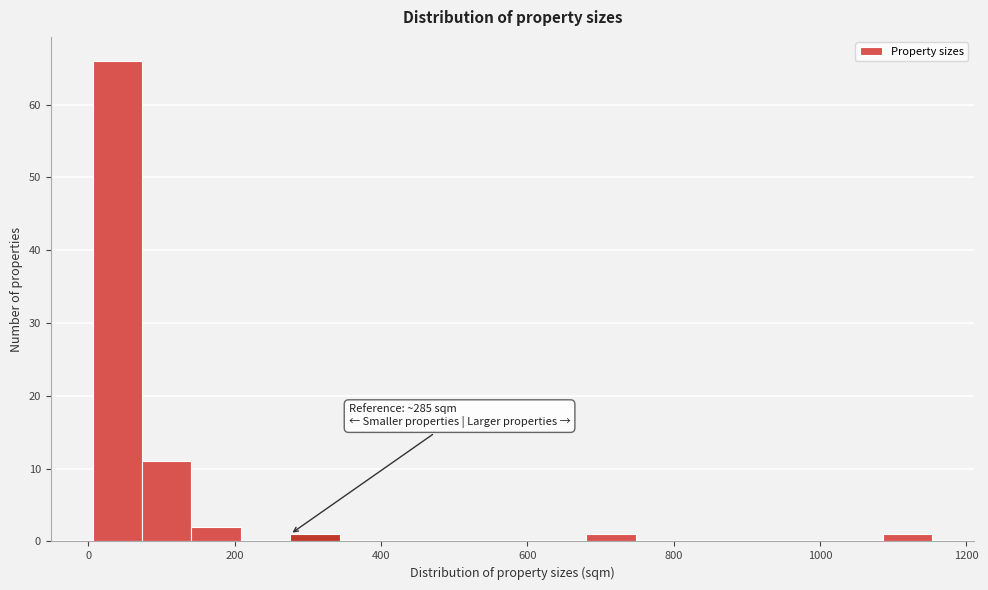

Read against the x-axis, roughly where is the centre of the tallest bar?

40